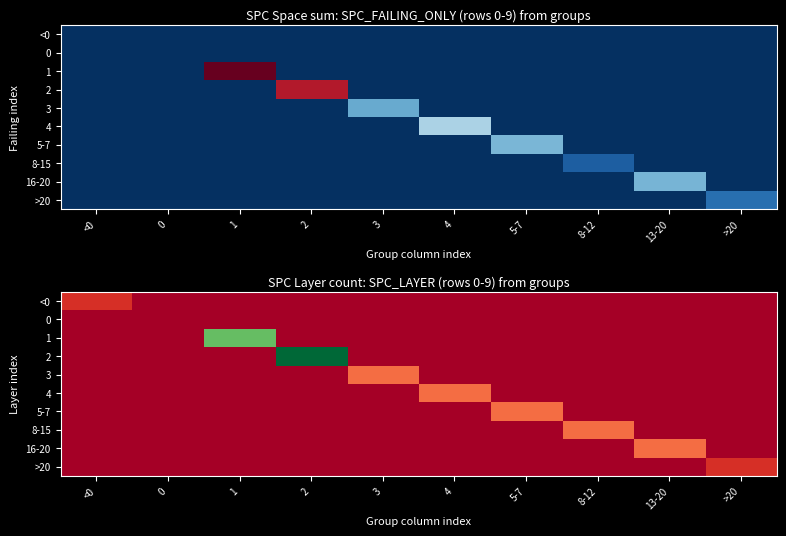

Count the number of data series in this chart.

10